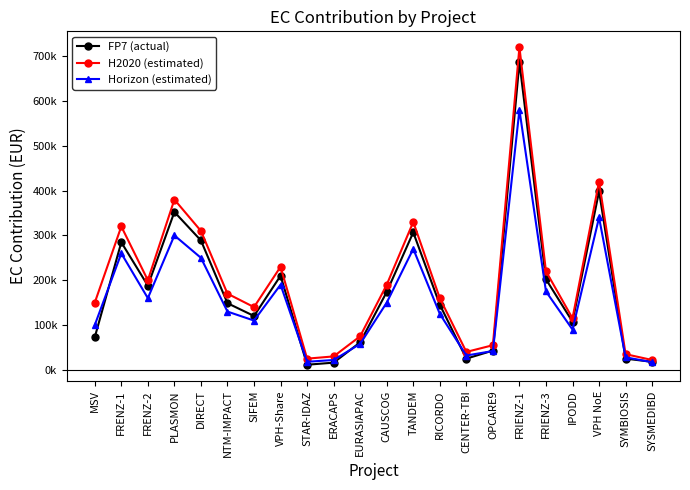

At which category does H2020 (estimated) reach its first local valley?

FRENZ-2